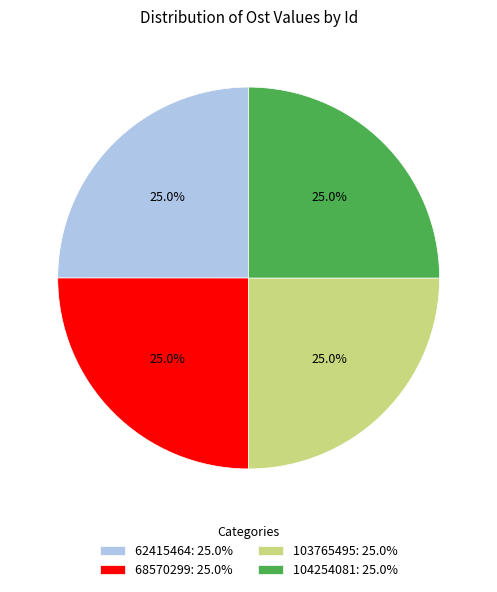

Approximately how many times larger is the value at 104254081: 25.0% compared to 62415464: 25.0%?

1.0